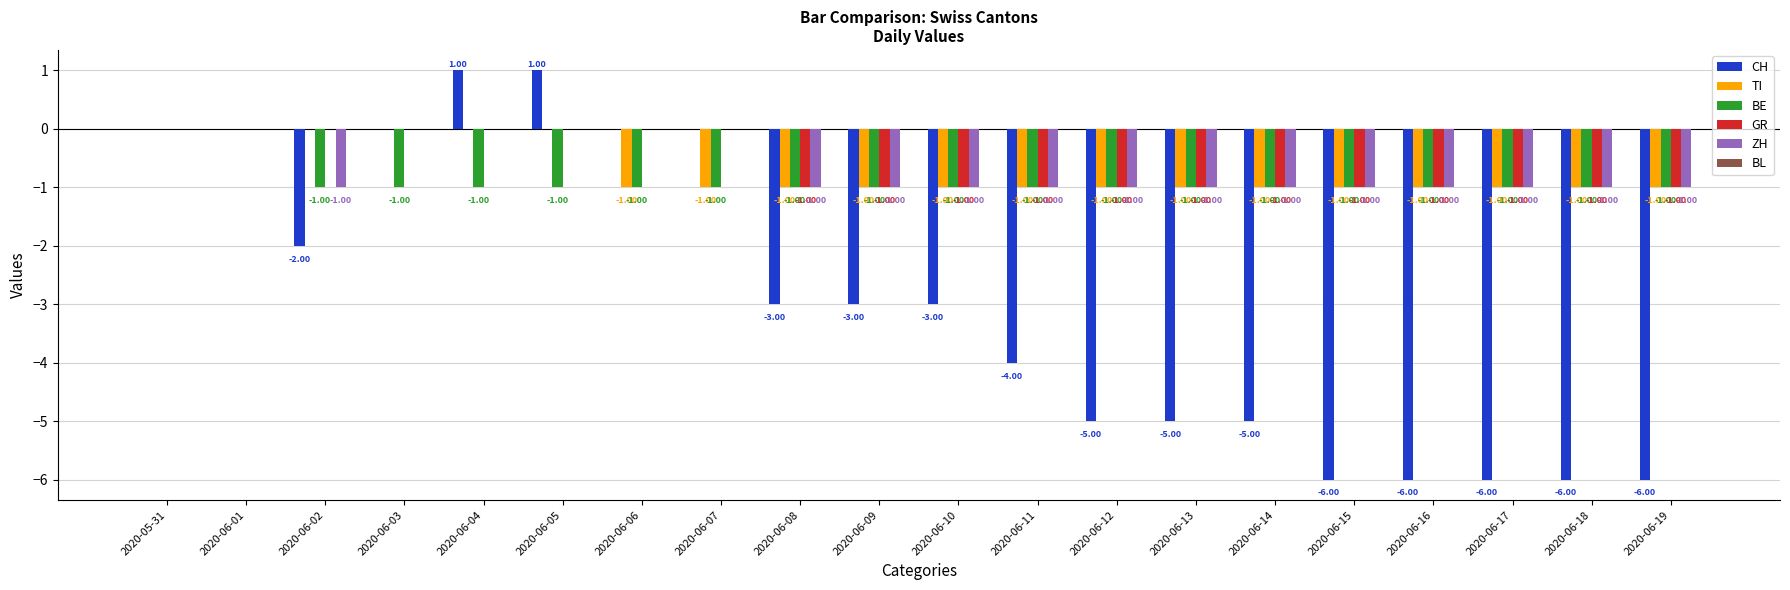

Is it true that TI equals -1 at 2020-06-06?

True